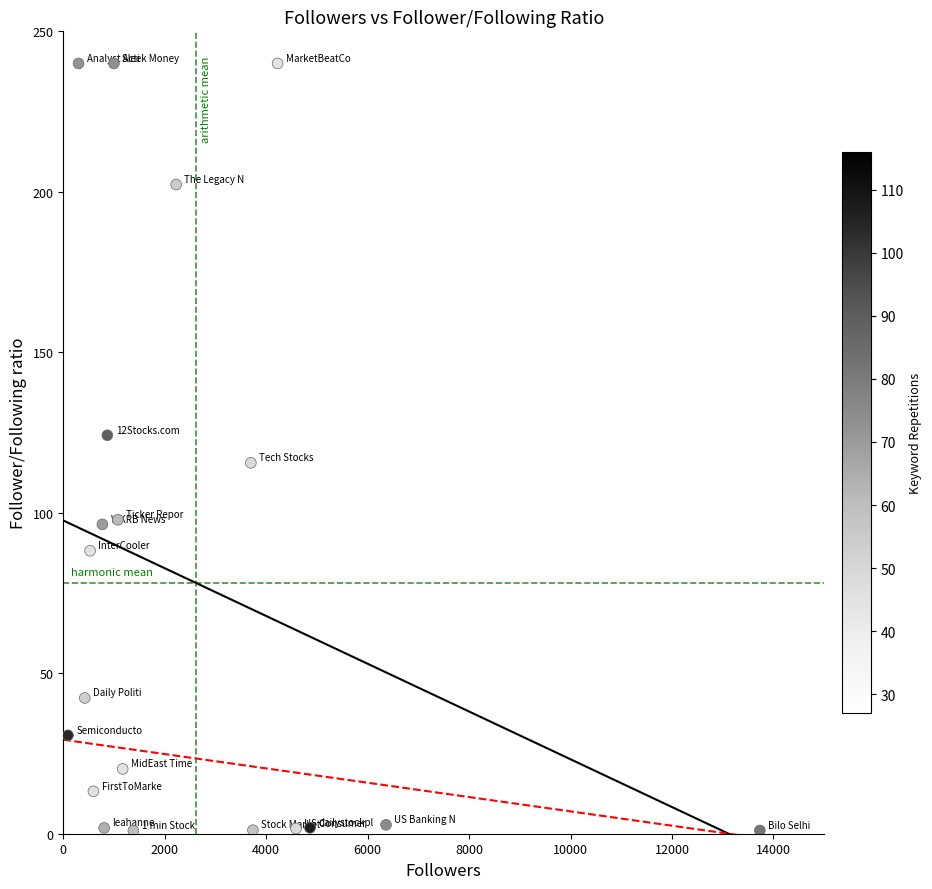

What is the range of Y values (max minus min)?

239.1